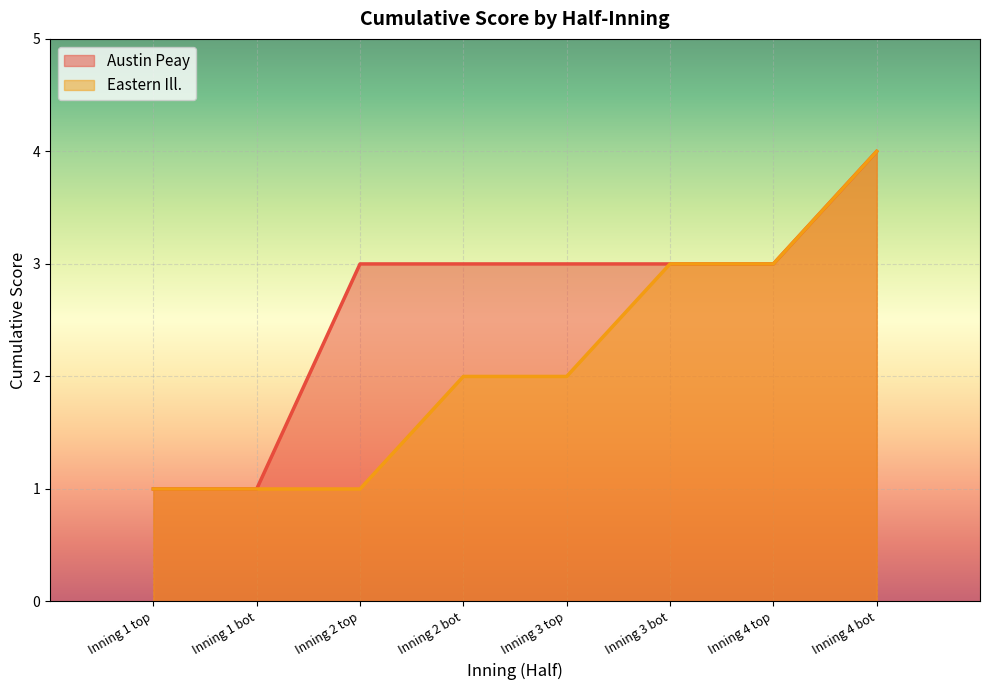

How many lines are shown in the chart?

2